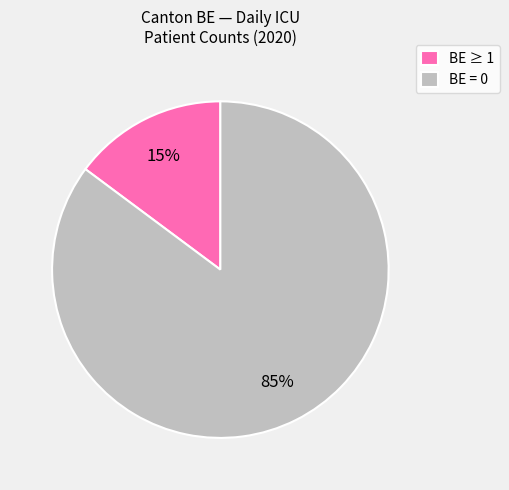

Combined, do BE ≥ 1 and BE = 0 account for over 50%?

Yes